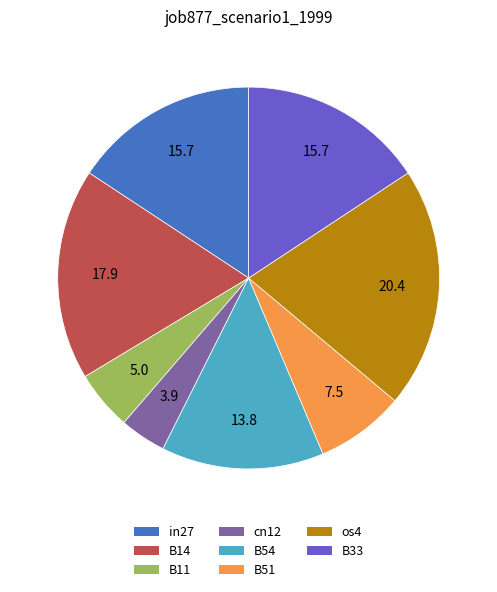

Combined, do B11 and B51 account for over 50%?

No